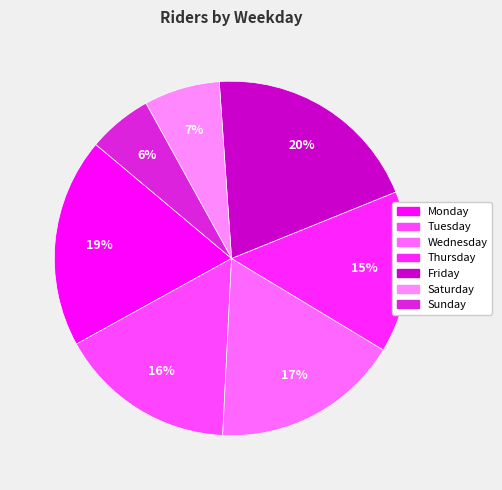

What percentage is NOT represented by Tuesday?

83.8%